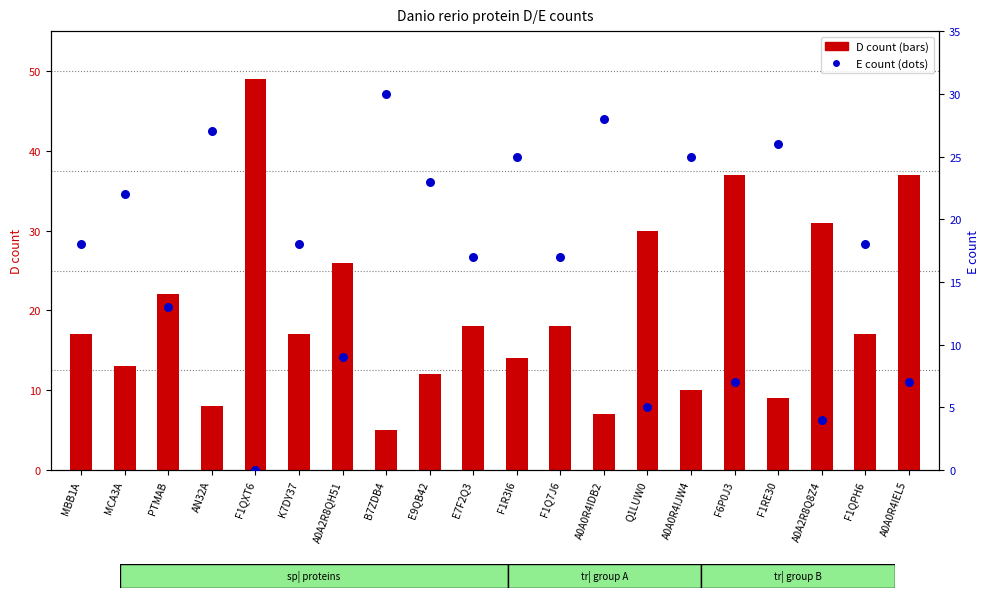

Which series contains the lowest Y value?

E count